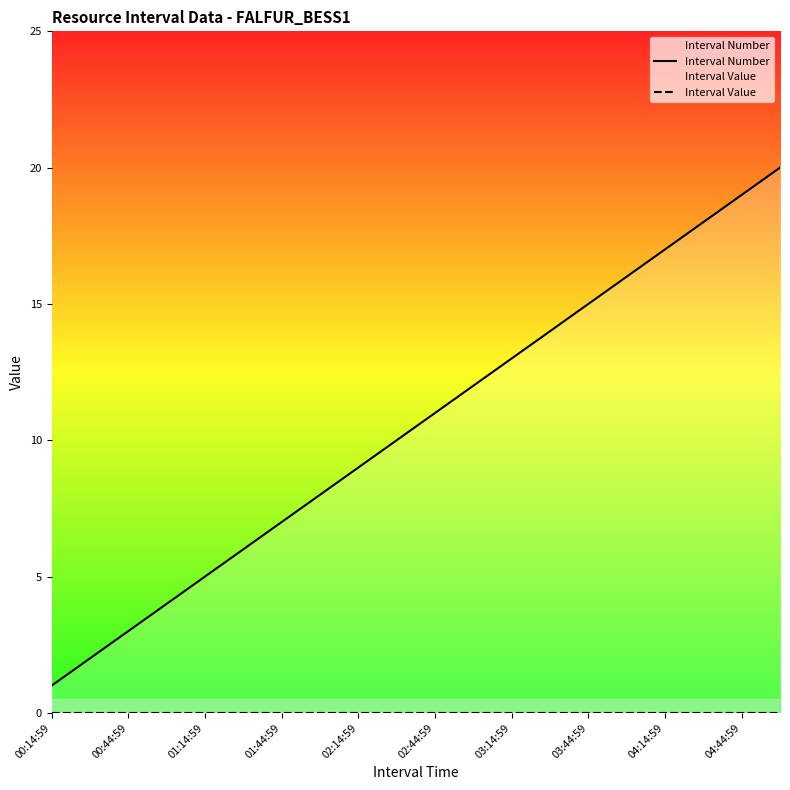

True or false: Interval Number has more than 1 points higher than both neighbors.

False